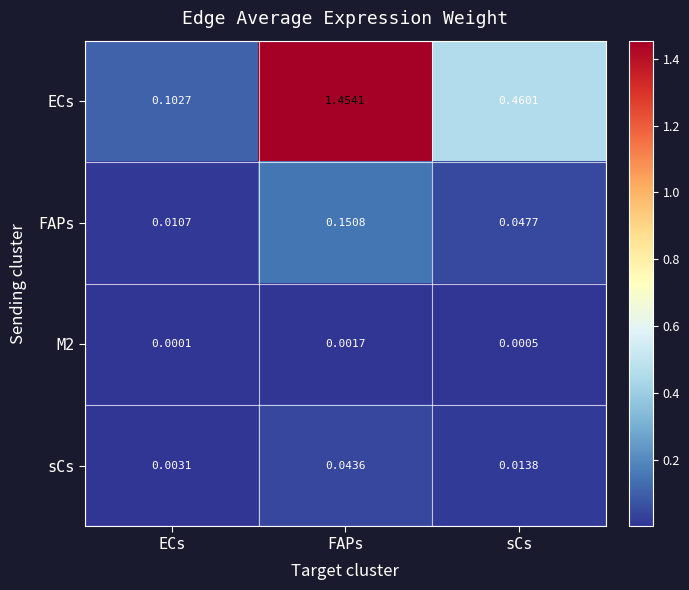

Which series changed the most between FAPs and sCs?

ECs